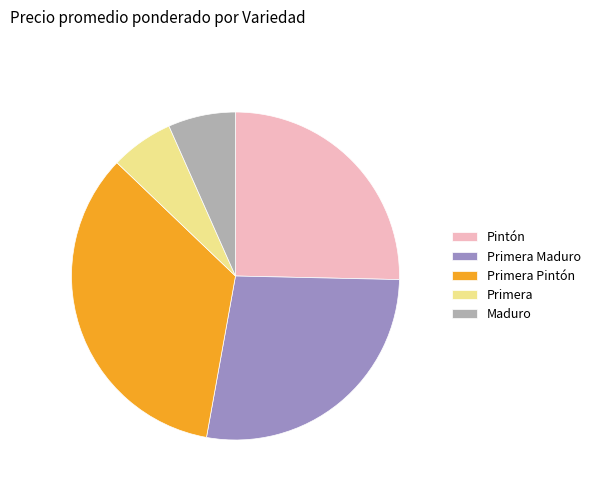

The Primera Maduro slice represents 37% of the pie. True or false?

False